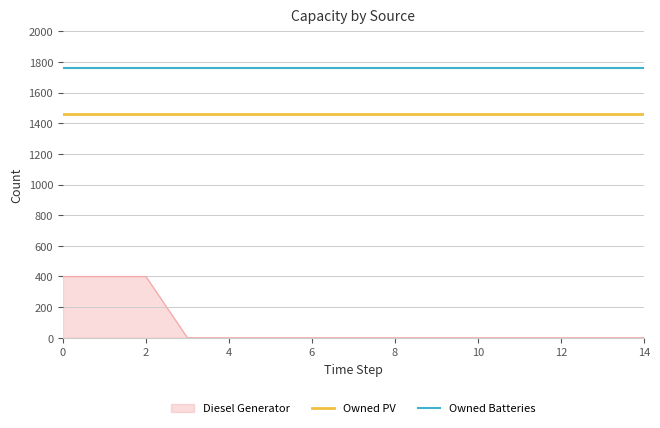

Rank the series by their maximum value, from highest to lowest.

Owned Batteries, Owned PV, Diesel Generator